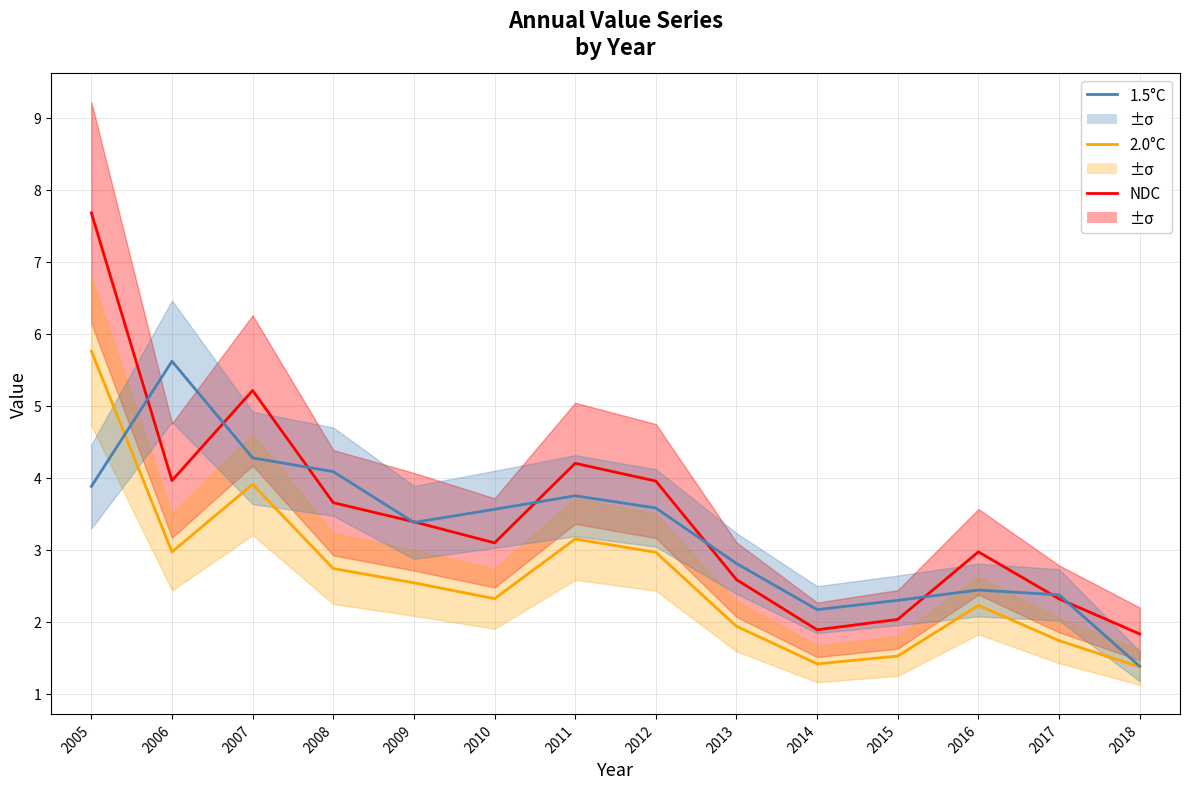

Reading right to left, transcribe all the data shown in this chart.

NDC: 2018=1.8	2017=2.3	2016=3.0	2015=2.0	2014=1.9	2013=2.6	2012=4.0	2011=4.2	2010=3.1	2009=3.4	2008=3.7	2007=5.2	2006=4.0	2005=7.7
2.0°C: 2018=1.4	2017=1.7	2016=2.2	2015=1.5	2014=1.4	2013=1.9	2012=3.0	2011=3.2	2010=2.3	2009=2.5	2008=2.7	2007=3.9	2006=3.0	2005=5.8
1.5°C: 2018=1.4	2017=2.4	2016=2.4	2015=2.3	2014=2.2	2013=2.8	2012=3.6	2011=3.8	2010=3.6	2009=3.4	2008=4.1	2007=4.3	2006=5.6	2005=3.9